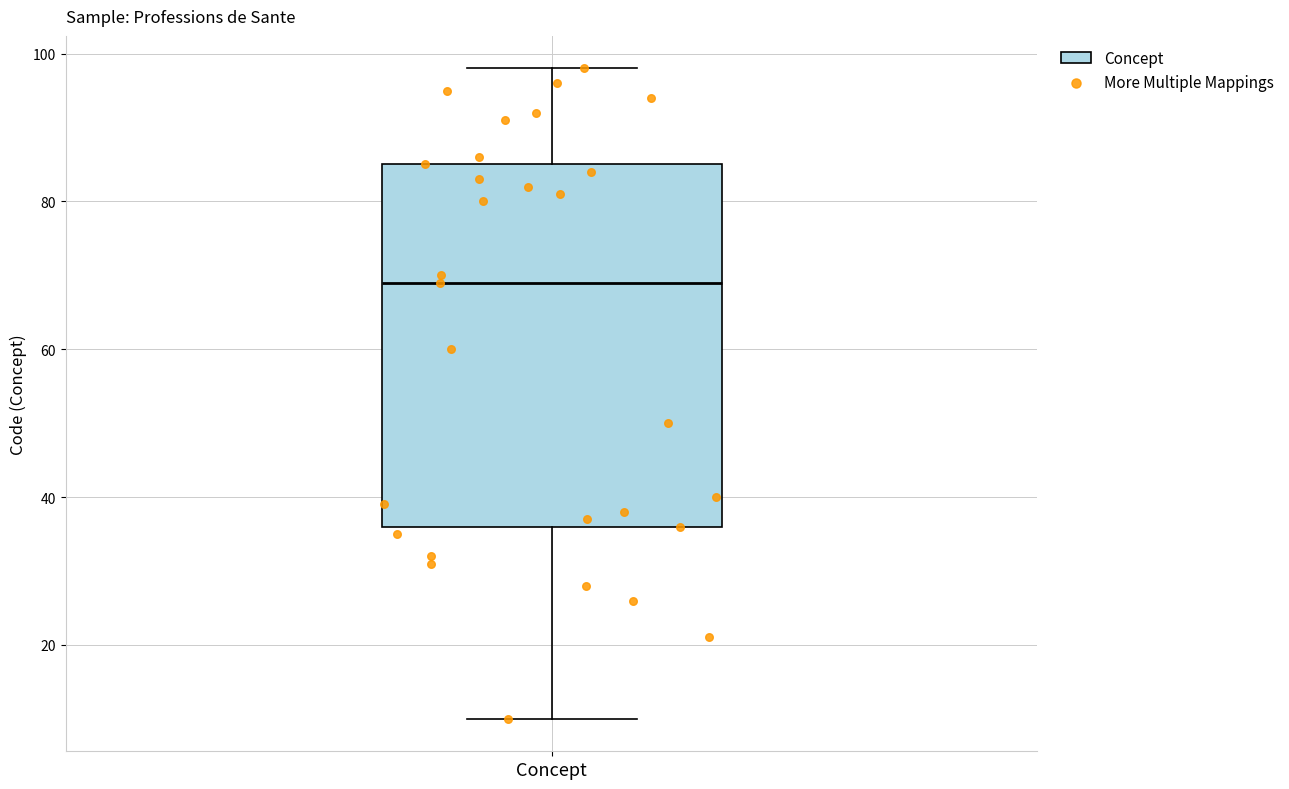

Where is the lower edge of the box for Concept on the y-axis? The values are not printed on the chart, so give them approximately, as read against the axis.

36